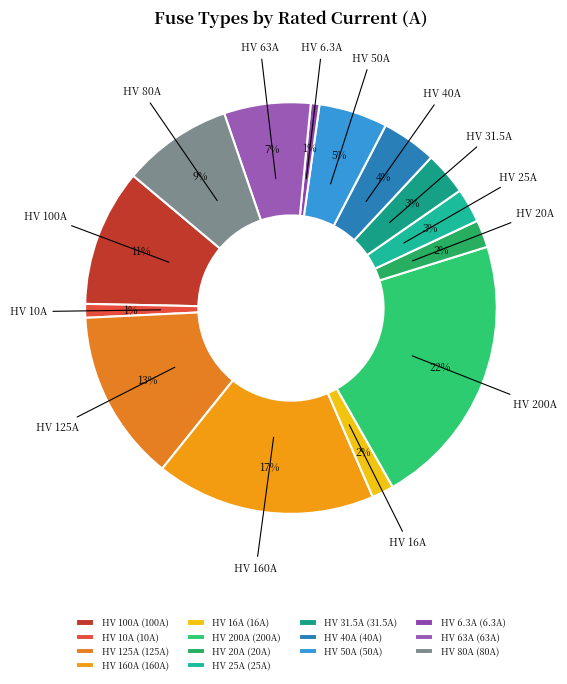

What is the ratio of the value at HV 16A to the value at HV 80A?

0.2